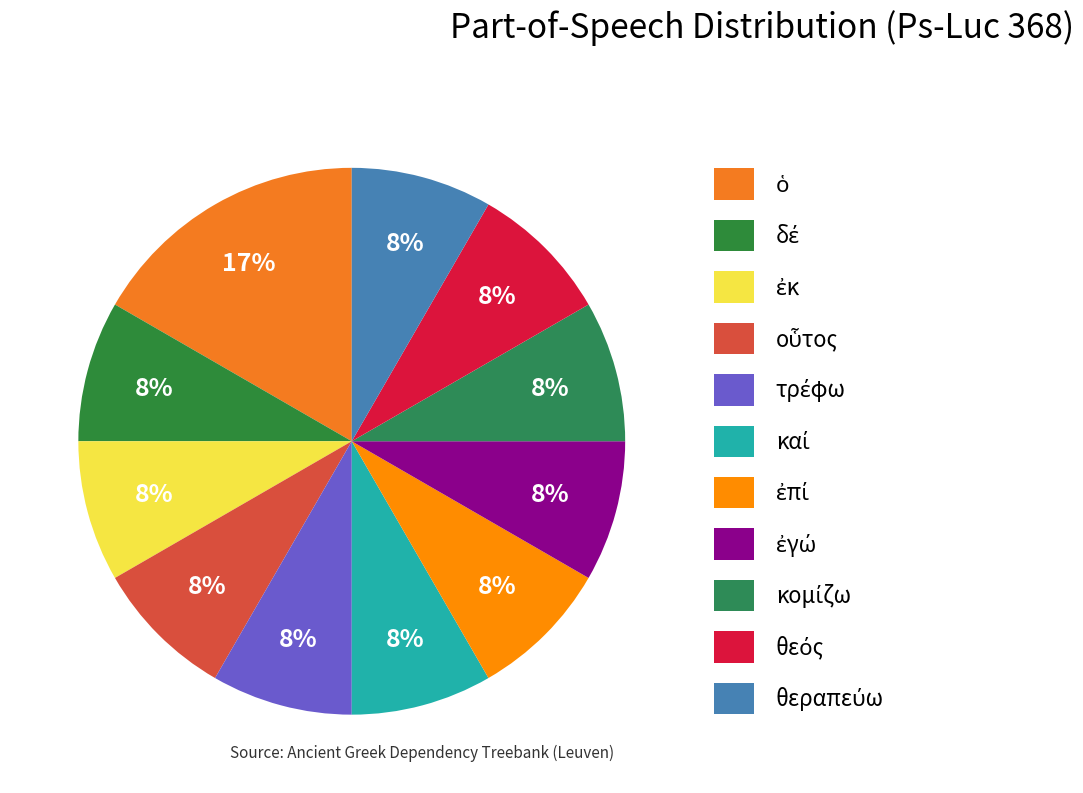

How many segments does this pie chart have?

11